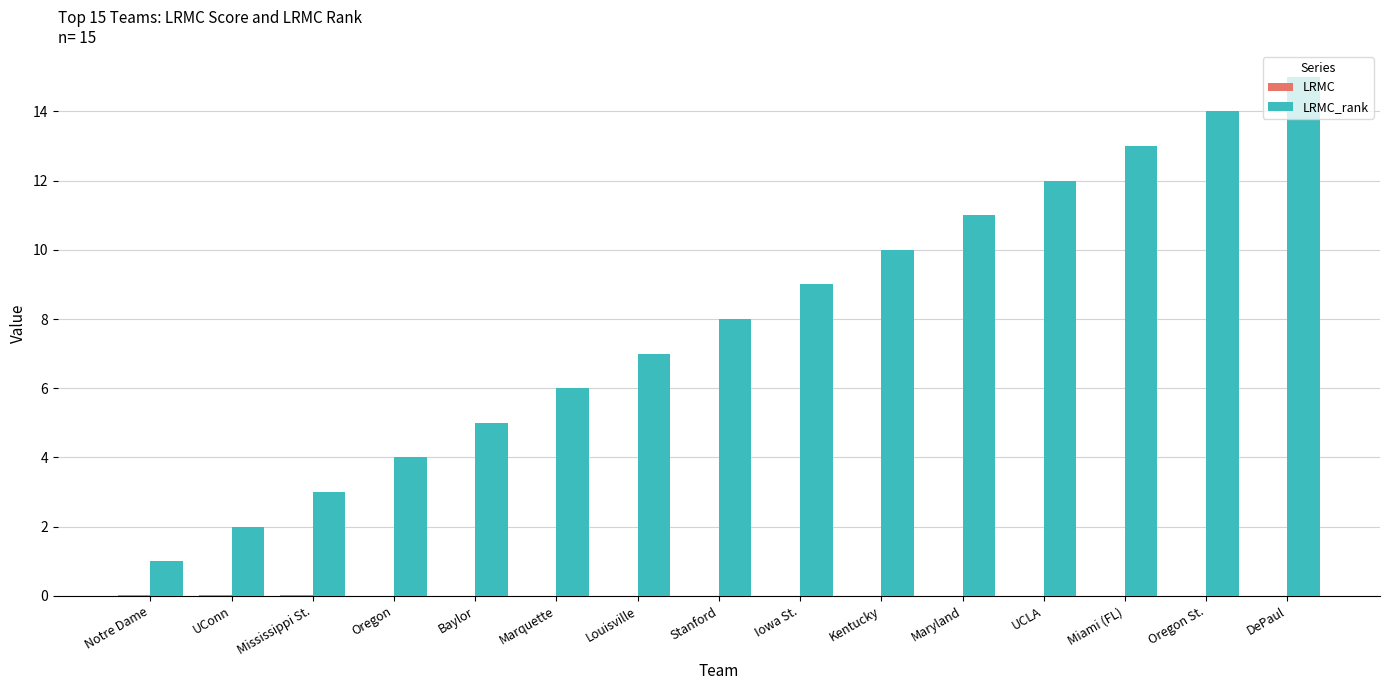

What is the greatest value displayed?

15.0